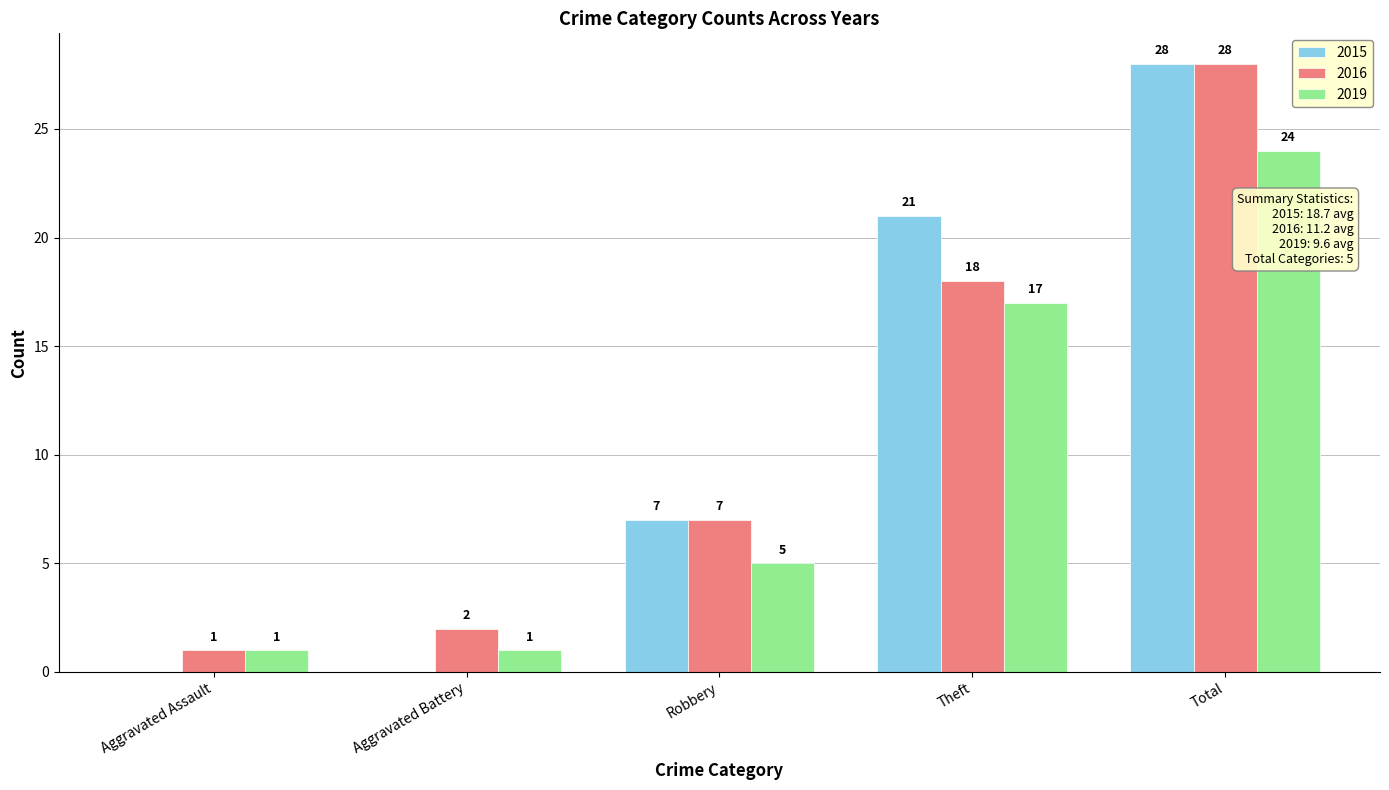

What are all the series names shown in the legend?

2015, 2016, 2019